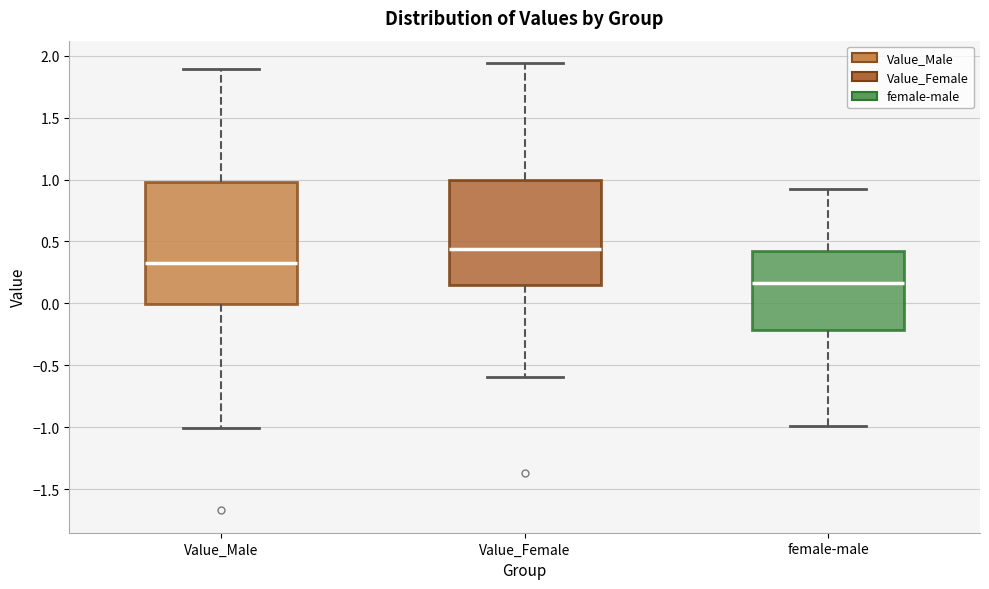

Reading left to right, transcribe this box plot: for each box, give where its median line is, the range the box spans, and where its two whiskers end, as read against the y-axis. The values are not printed on the chart, so give them approximately, as read against the axis.

Value_Male: median 0.30, box 0.00 to 1.00, whiskers -1.00 to 1.90
Value_Female: median 0.45, box 0.15 to 1.00, whiskers -0.60 to 1.95
female-male: median 0.15, box -0.20 to 0.40, whiskers -1.00 to 0.90